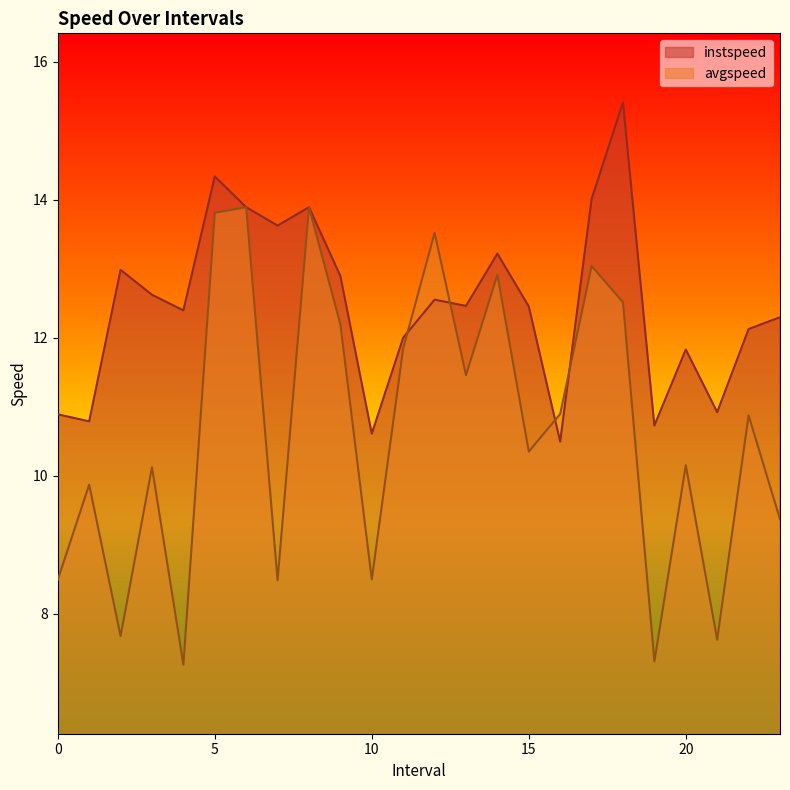

Reading right to left, transcribe all the data shown in this chart.

instspeed: 12.3	12.1	10.9	11.8	10.7	15.4	14.0	10.5	12.5	13.2	12.5	12.6	12.0	10.6	12.9	13.9	13.6	13.9	14.3	12.4	12.6	13.0	10.8	10.9
avgspeed: 9.4	10.9	7.6	10.2	7.3	12.5	13.0	10.9	10.3	12.9	11.5	13.5	11.8	8.5	12.2	13.9	8.5	13.9	13.8	7.3	10.1	7.7	9.9	8.5